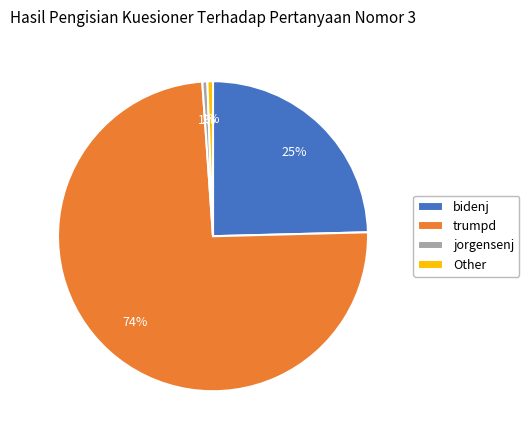

Combined, do Other and trumpd account for over 50%?

Yes